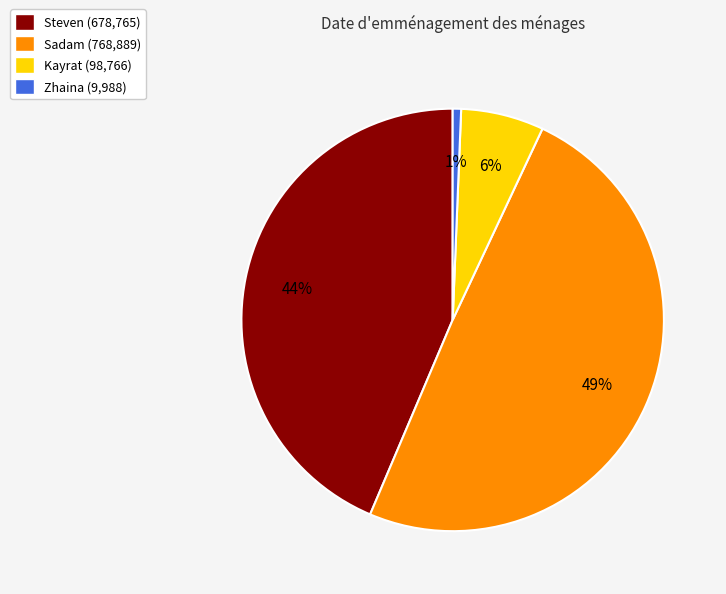

To the nearest percent, what percentage of the pie is Zhaina?

1%